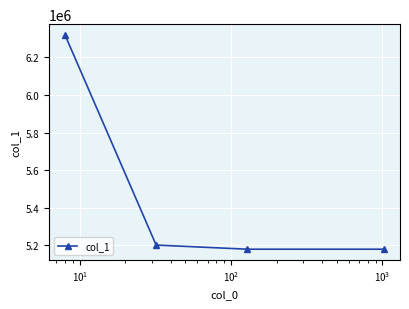

What is the value of the 3rd point from the left?

5179828